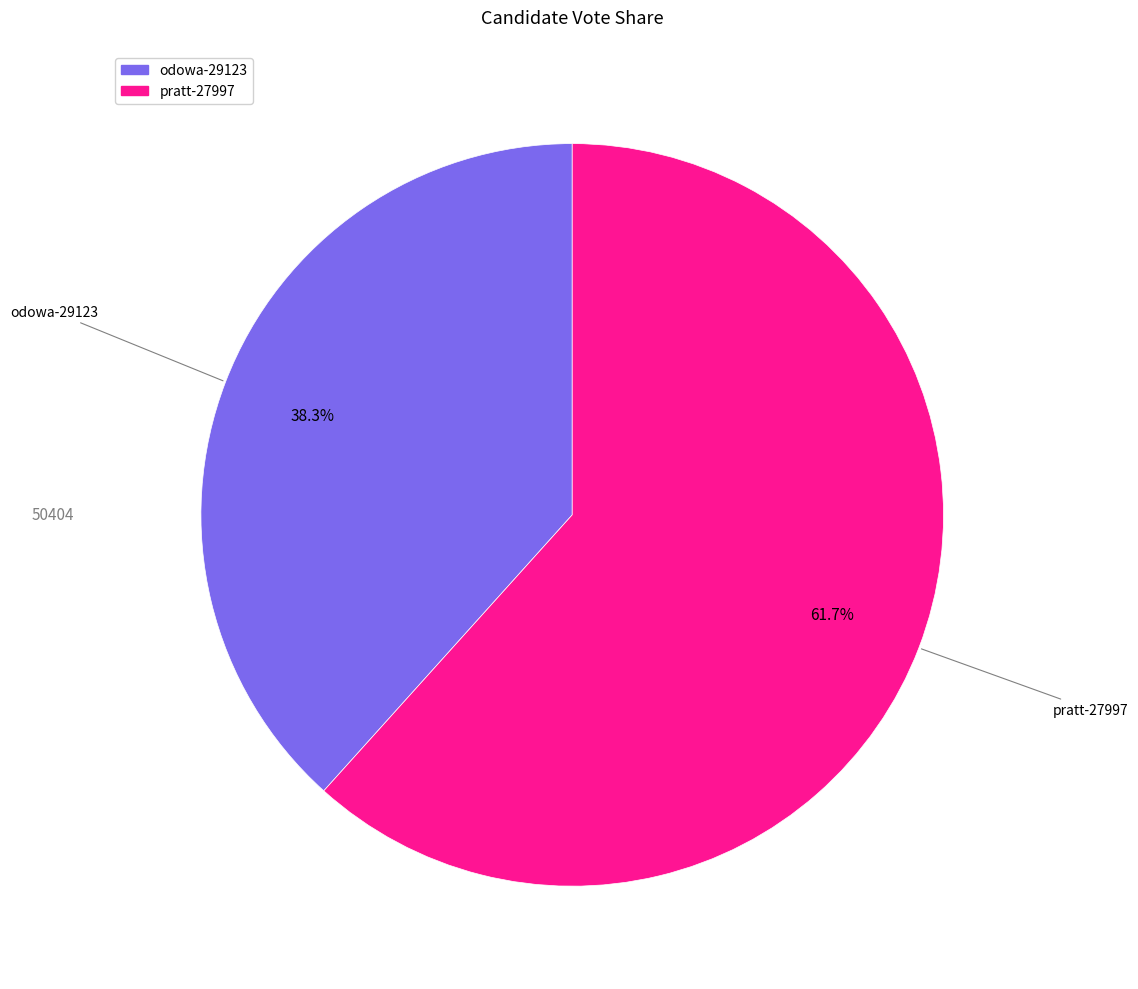

Which category has the smallest portion of the pie?

odowa-29123